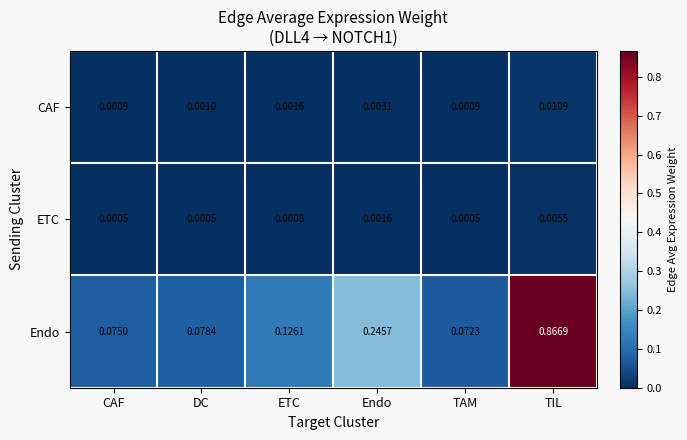

Is the value of Endo at CAF greater than the value of ETC at ETC?

Yes